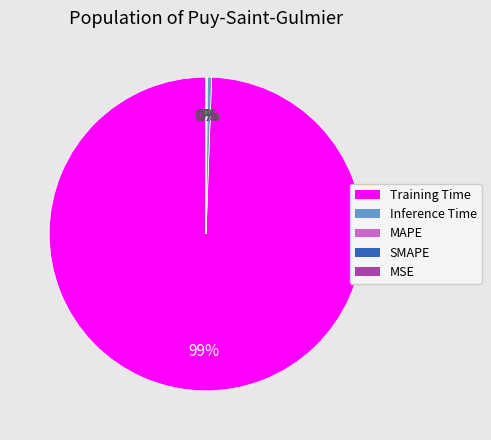

To the nearest percent, what is the combined percentage of Training Time and MAPE?

99%